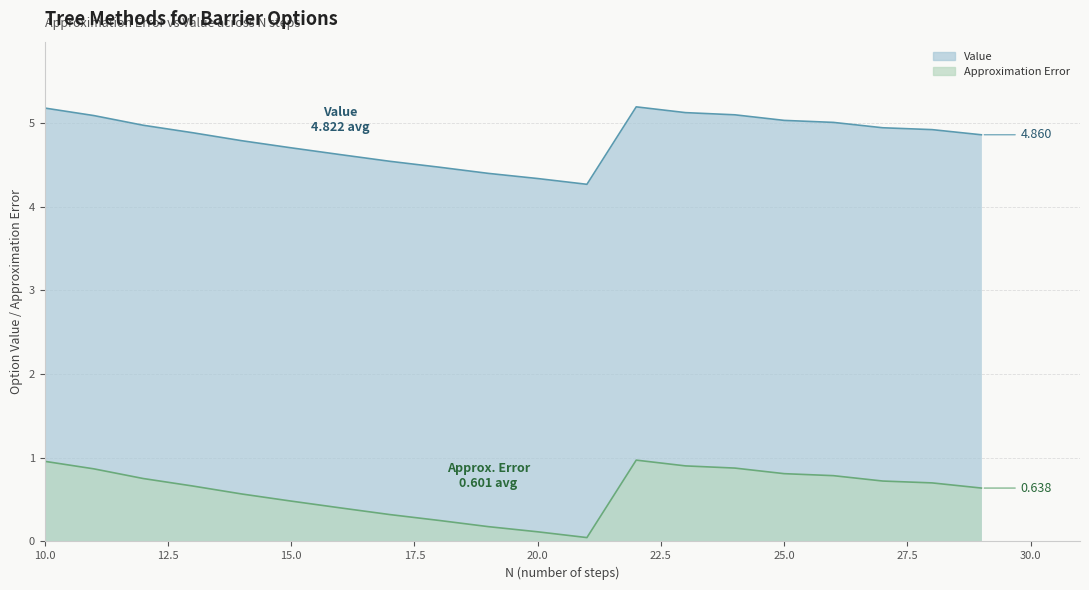

Does the chart have visible grid lines?

Yes